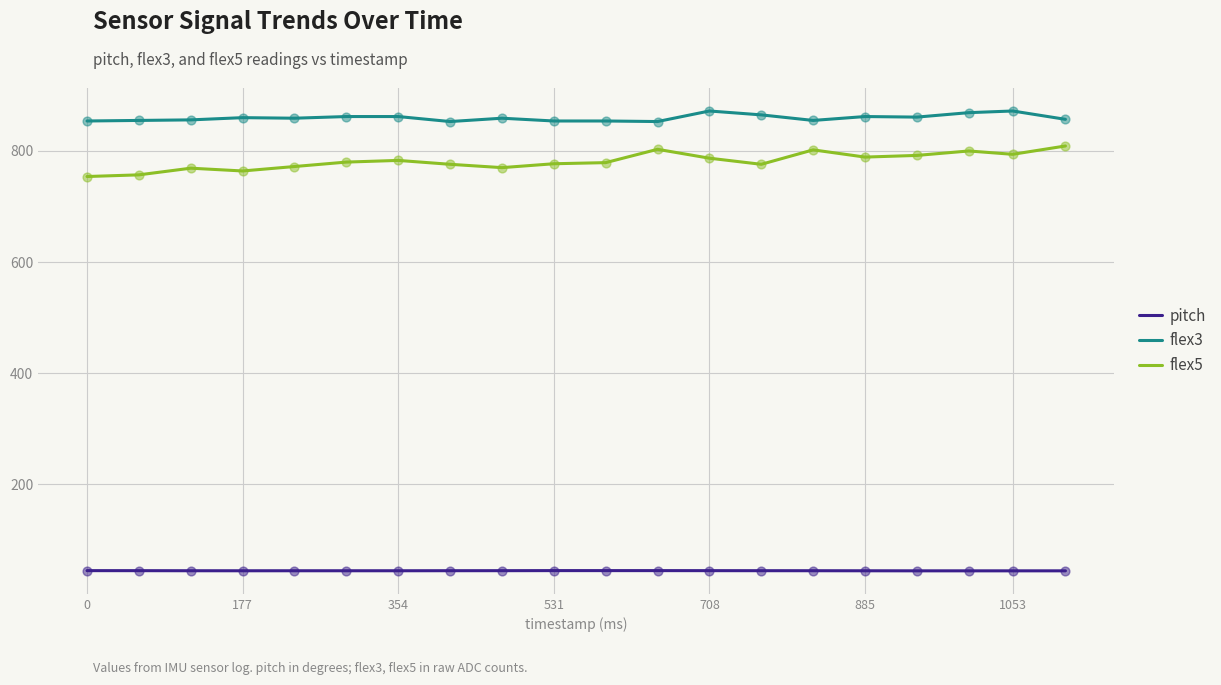

Which series has the largest total across all categories?

flex3